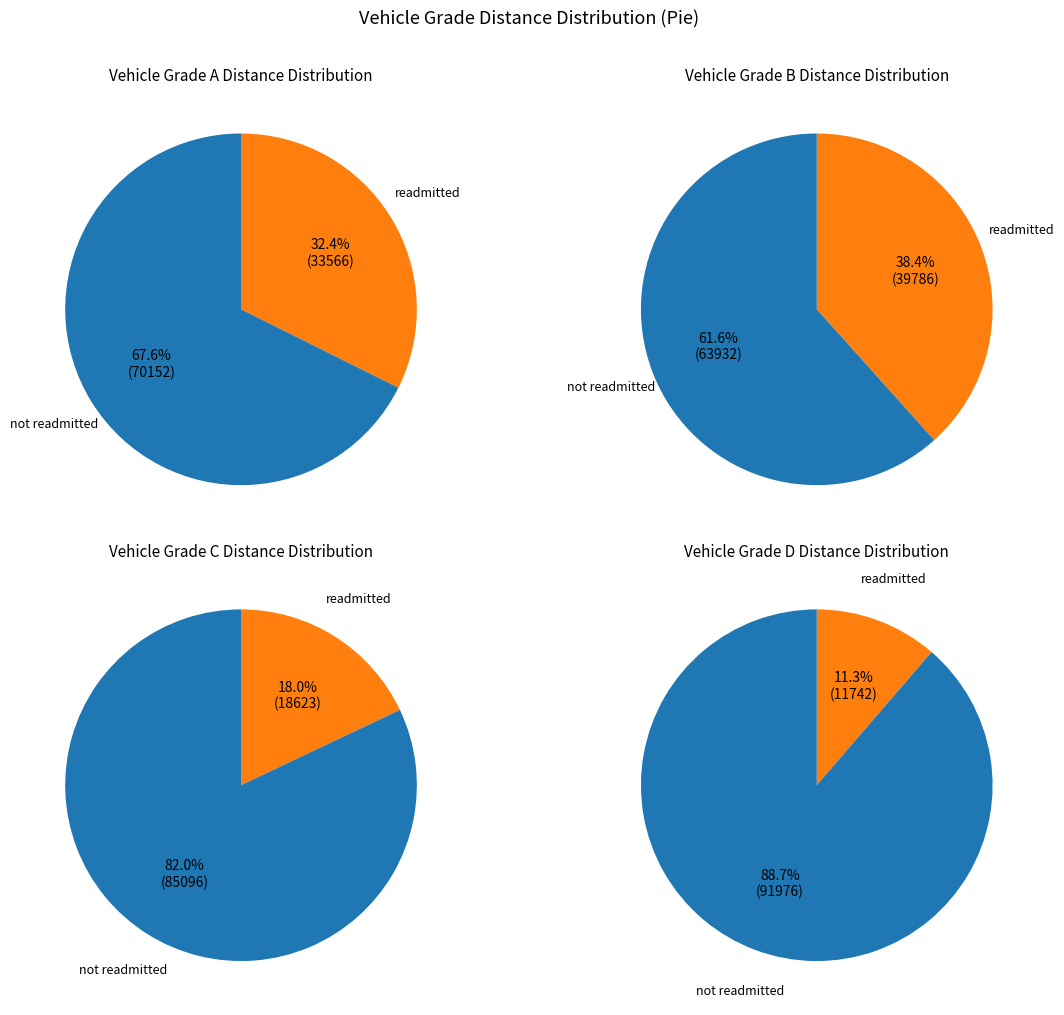

Combined, what portion of the pie is B and C?

45.4%